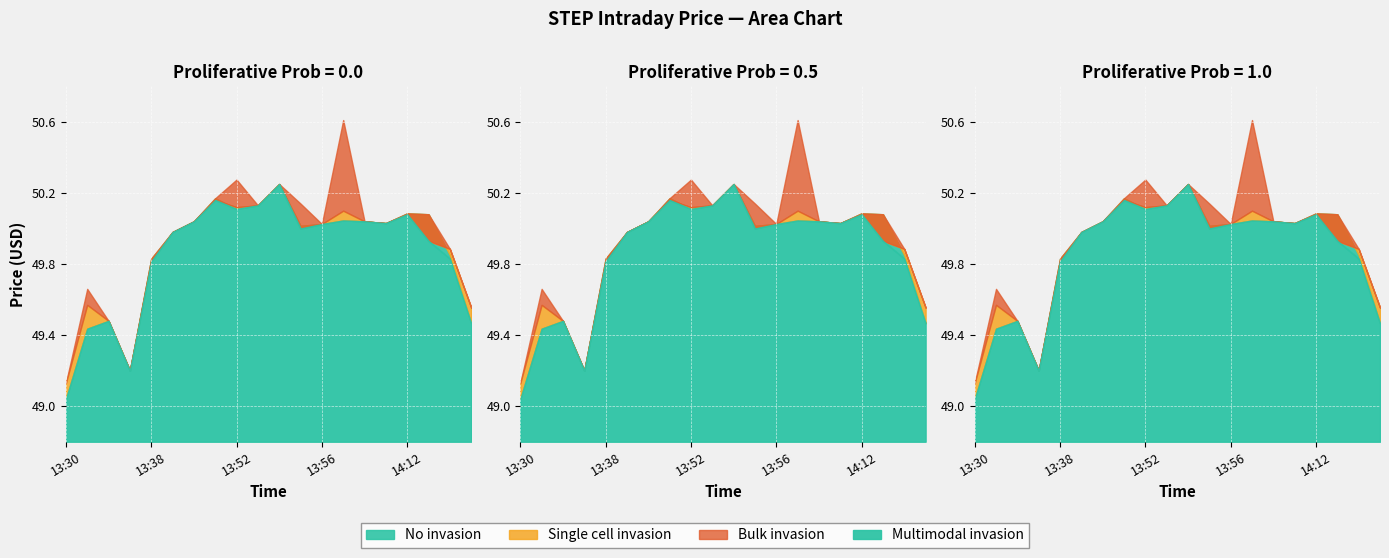

How many lines are shown in the chart?

4